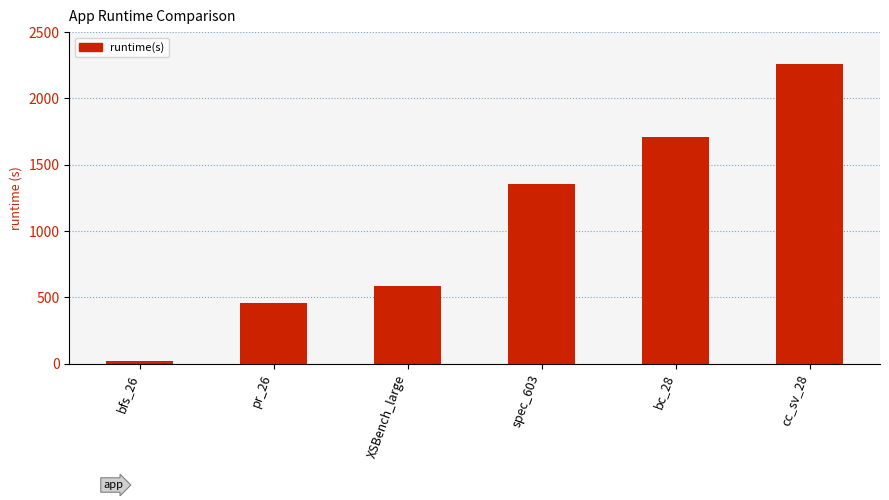

What is the change in value from bc_28 to cc_sv_28?

+543.4